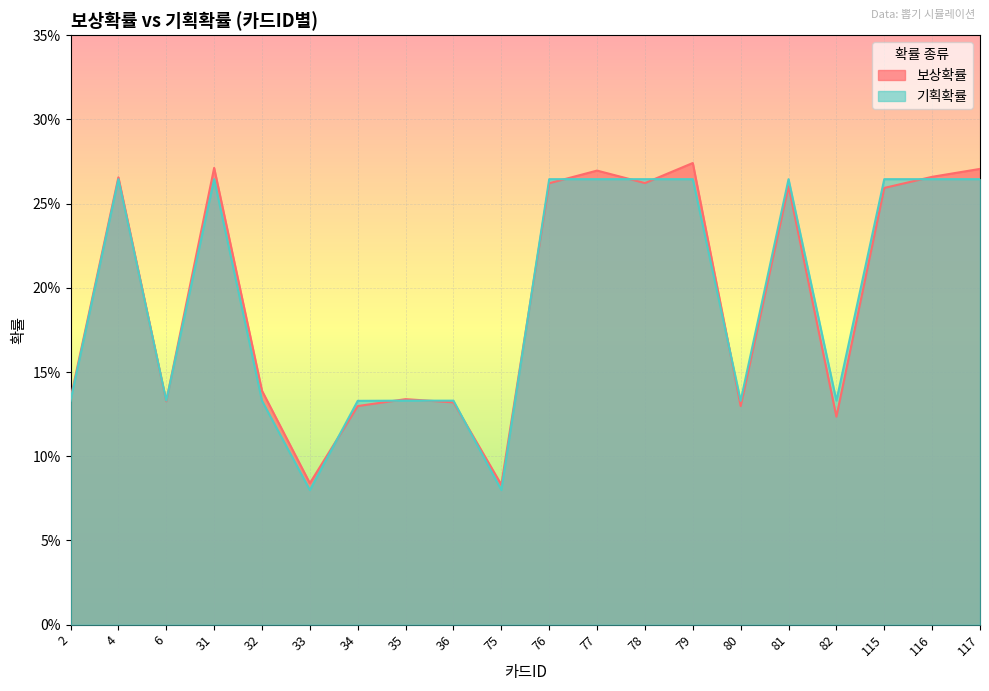

Which series has the widest spread of values?

보상확률